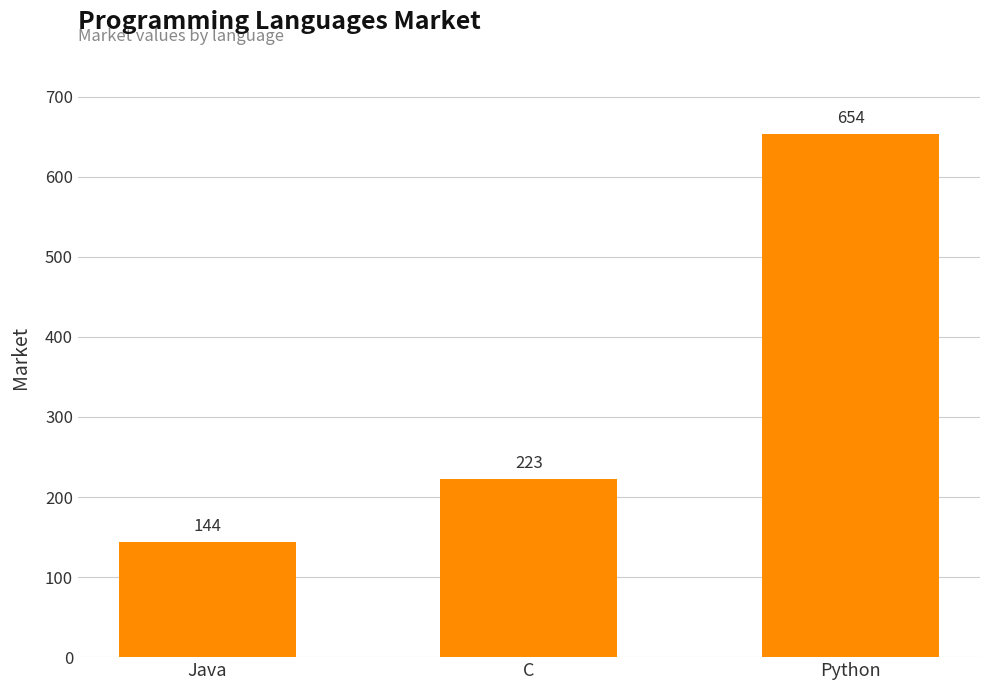

What is the ratio of the value at C to the value at Java?

1.5